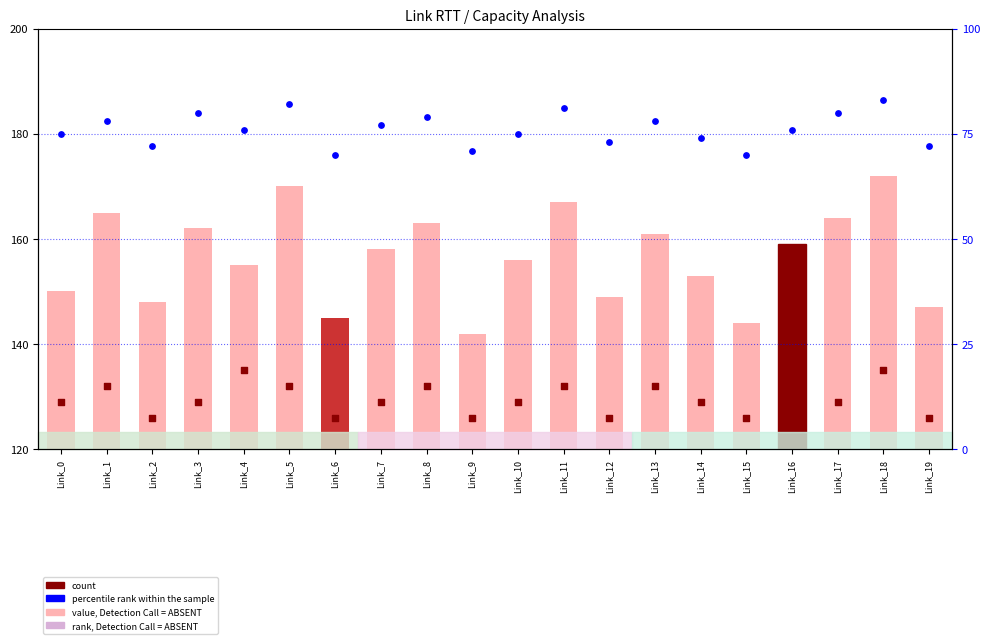

What is the total value across all series at Link_13?

371